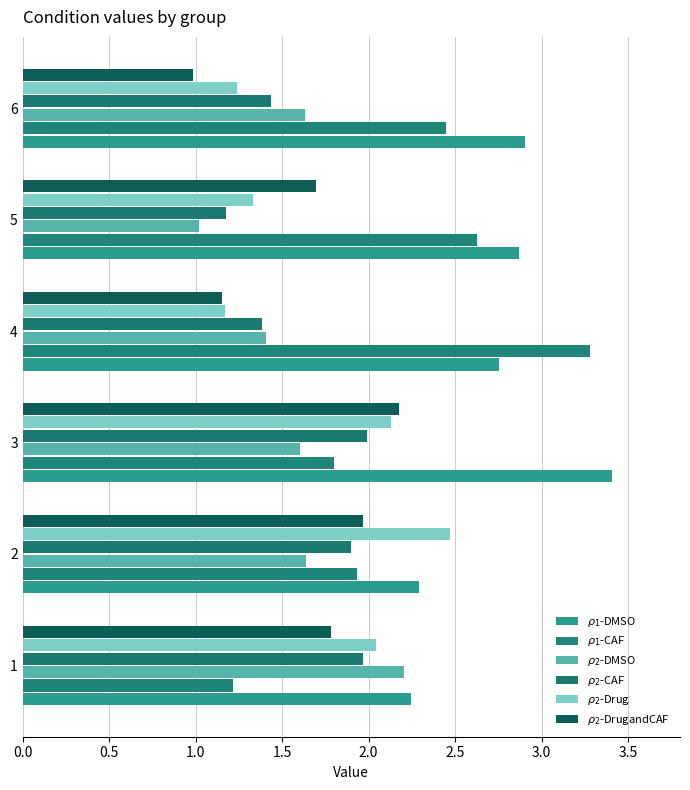

At which category is the sum across all series the highest?

3